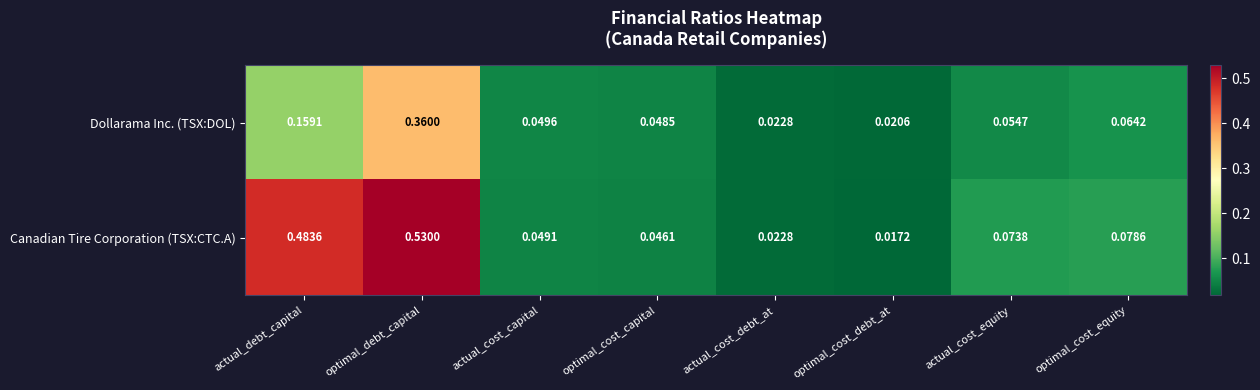

Is the value of Dollarama Inc. (TSX:DOL) at optimal_cost_equity greater than the value of Canadian Tire Corporation (TSX:CTC.A) at actual_cost_capital?

Yes